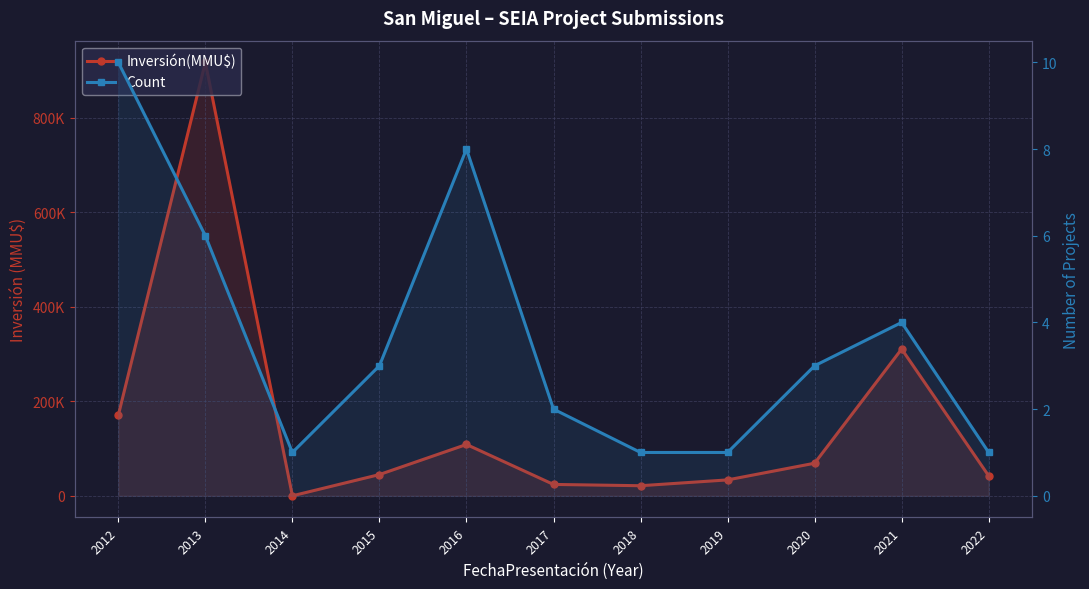

Reading left to right, extract all data points from this chart.

Inversión(MMU$): 170432	917750	10	44975	108700	24079	21360	33678	69000	310790	42193
Count: 10	6	1	3	8	2	1	1	3	4	1